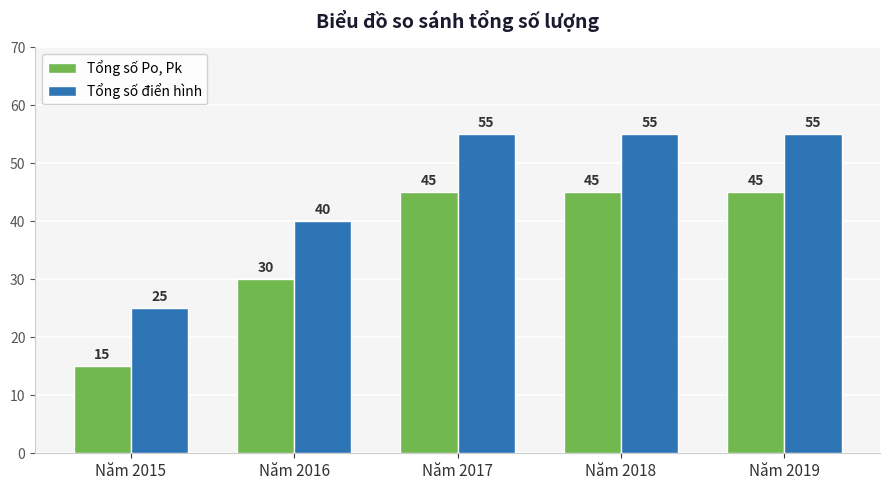

Are the bars horizontal?

No